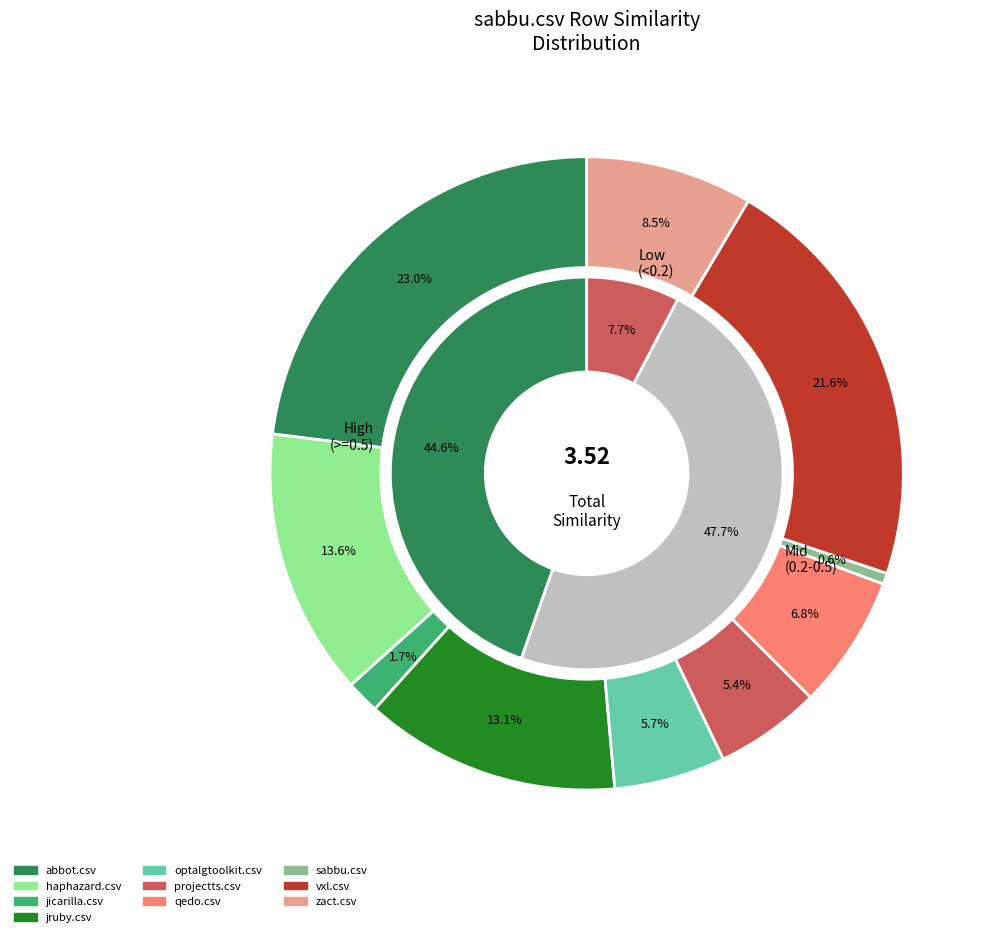

Is there any slice that represents more than half of the pie?

No